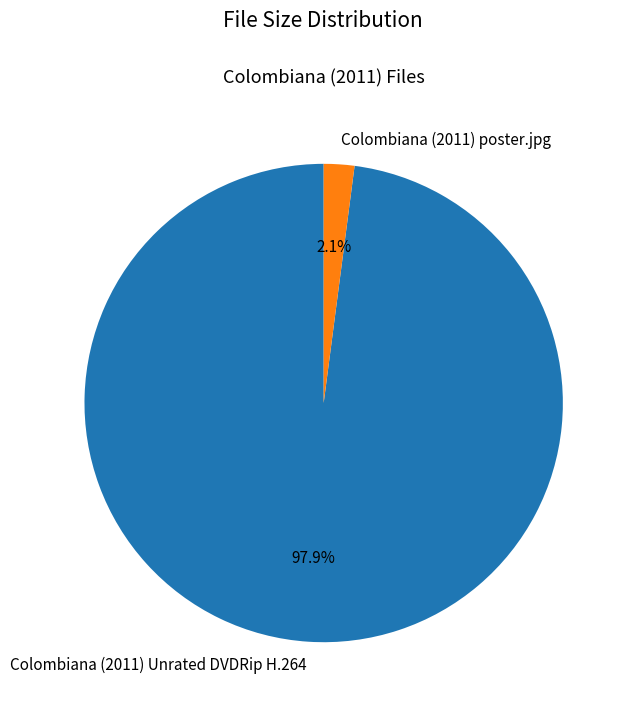

Combined, do Colombiana (2011) Unrated DVDRip H.264 and Colombiana (2011) poster.jpg account for over 50%?

Yes